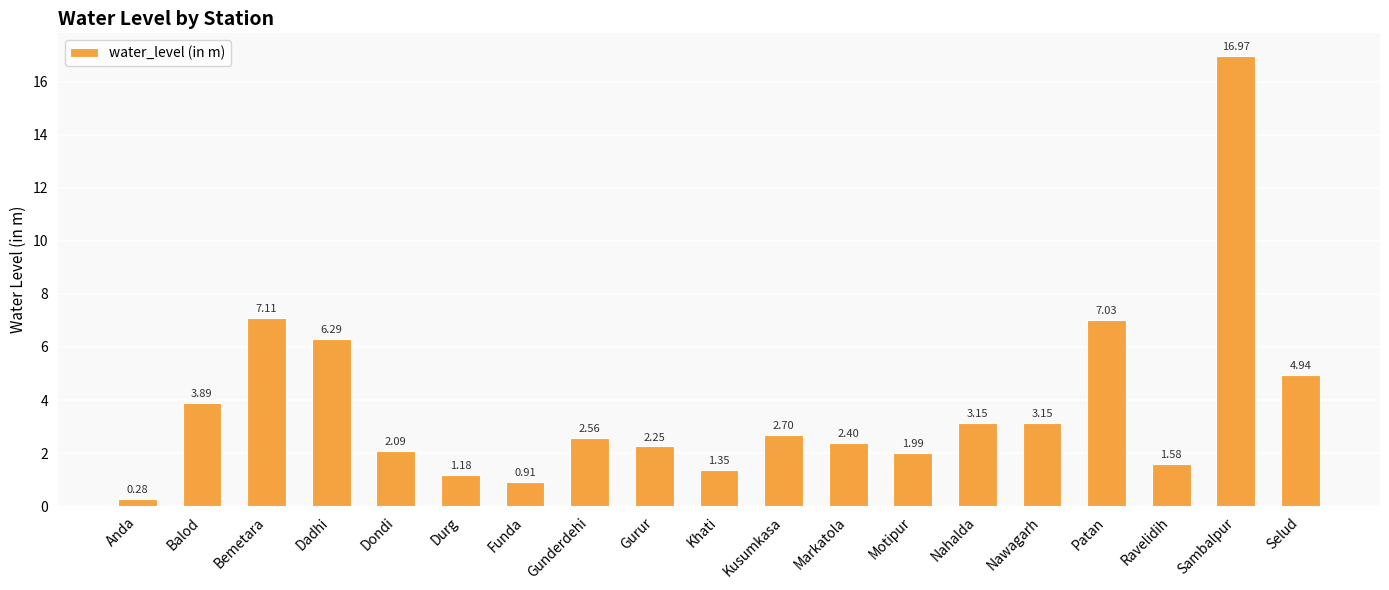

What is the maximum value shown in the chart?

17.0